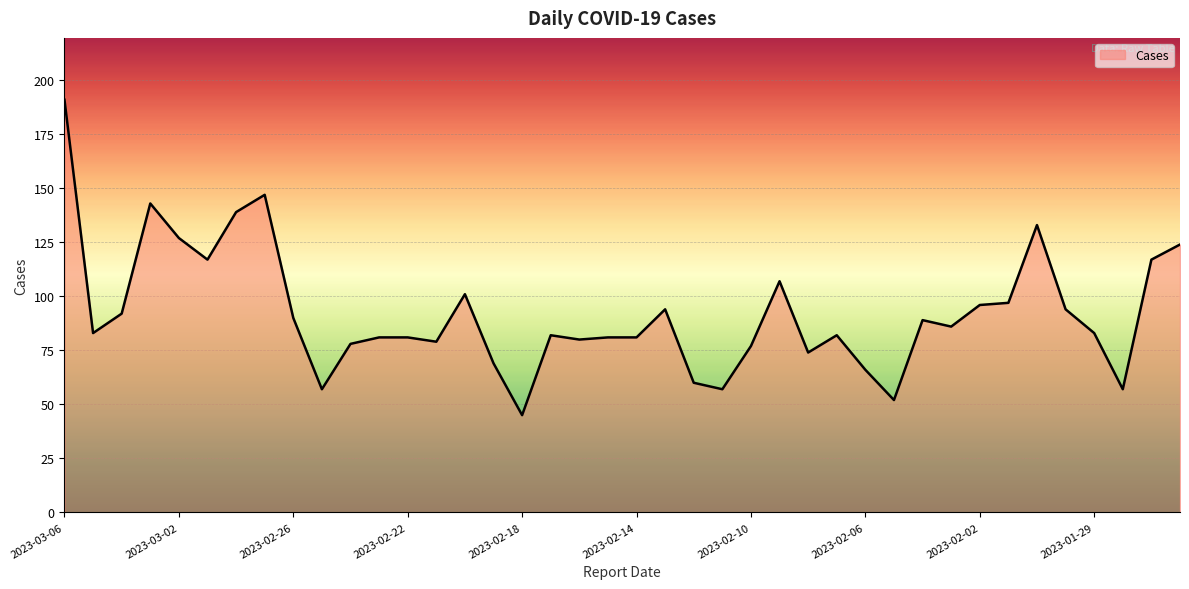

What is the difference between the maximum and minimum values?

146